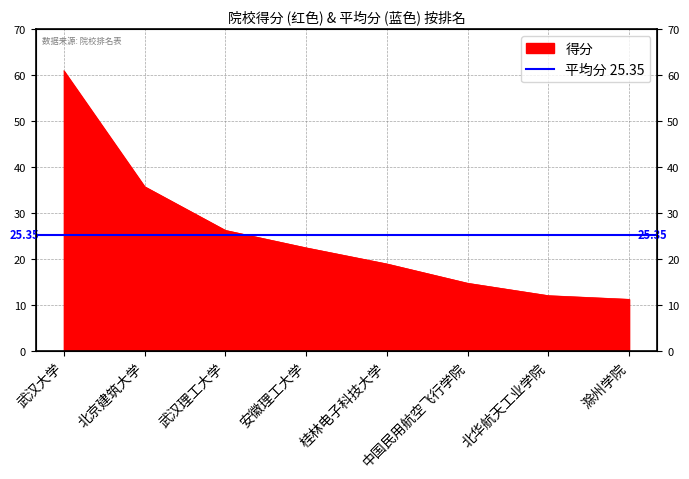

What is the sum of the values at 武汉大学 and 北京建筑大学?

96.8